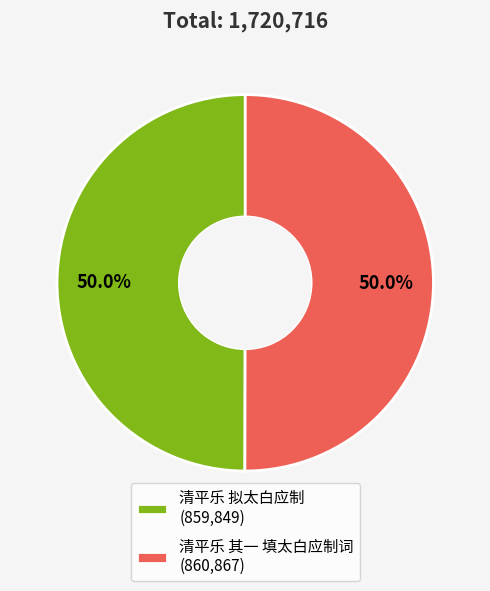

What is the ratio of the value at 清平乐 拟太白应制 (859,849) to the value at 清平乐 其一 填太白应制词 (860,867)?

1.0